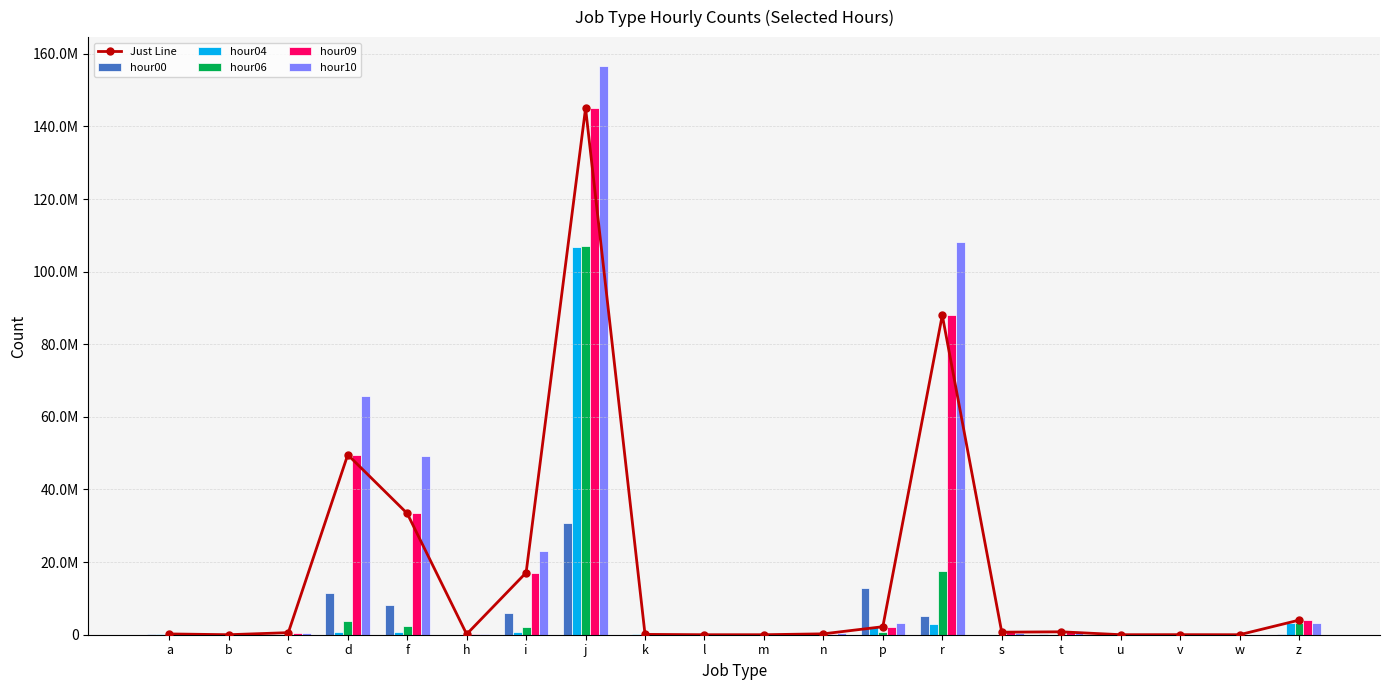

Where is hour04 nearest to the value 53408065?

z